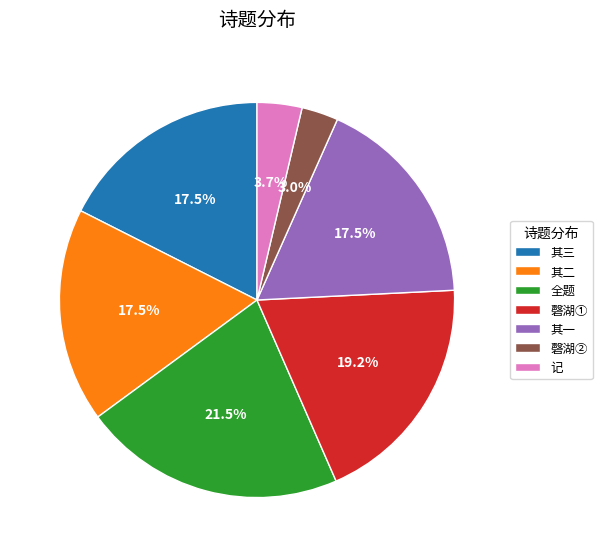

Is there any slice that represents more than half of the pie?

No